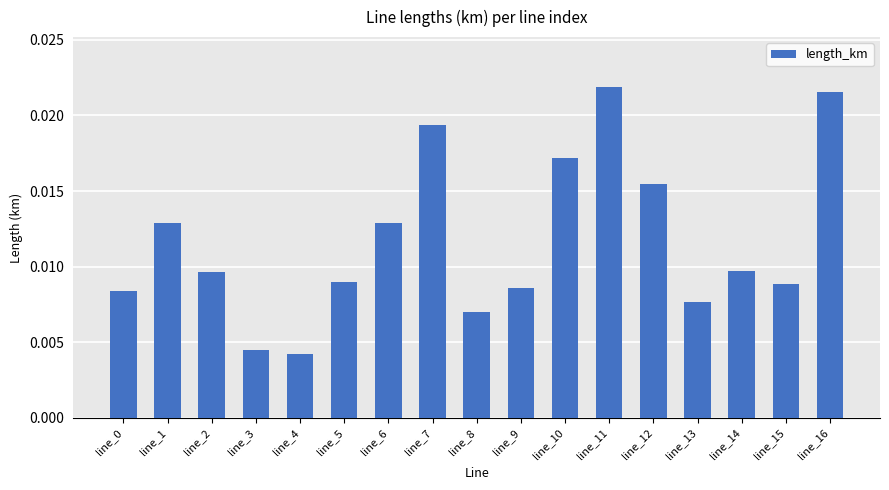

Count the values in the range 0 to 1.

17